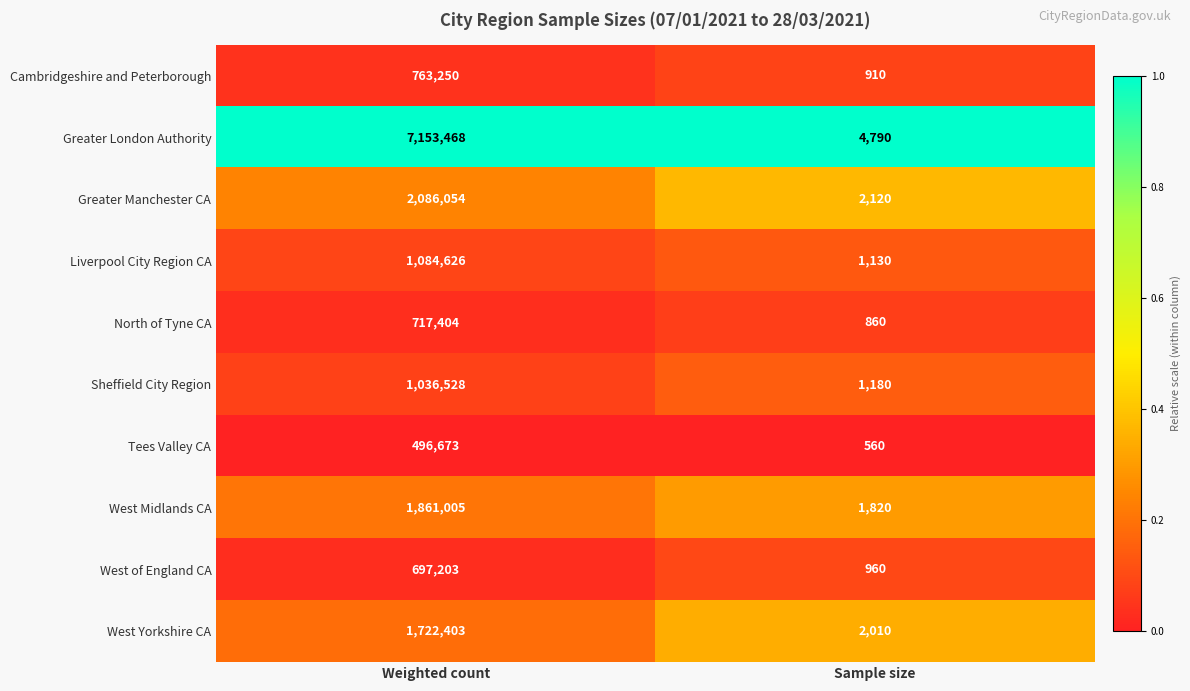

What is the total value across all series at Weighted count?

17618614